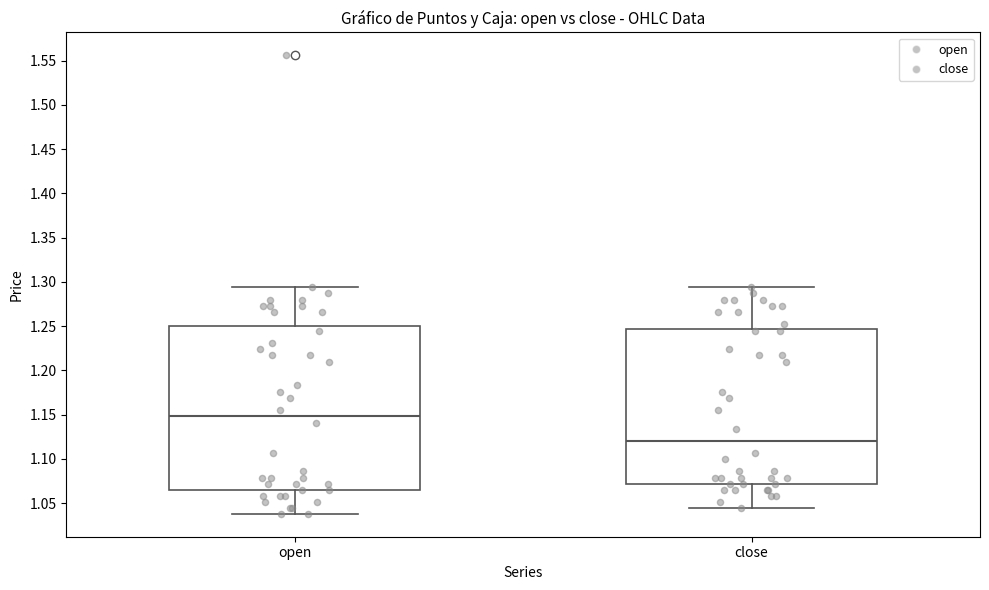

Which box's median line is the lowest?

close